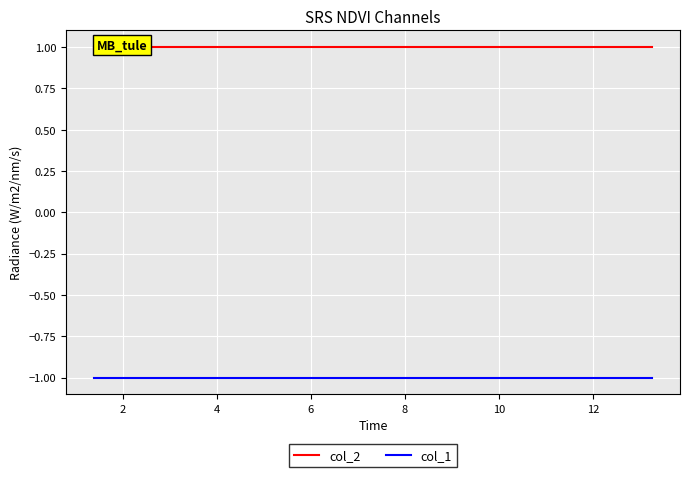

True or false: col_2 and col_1 intersect in this chart.

False